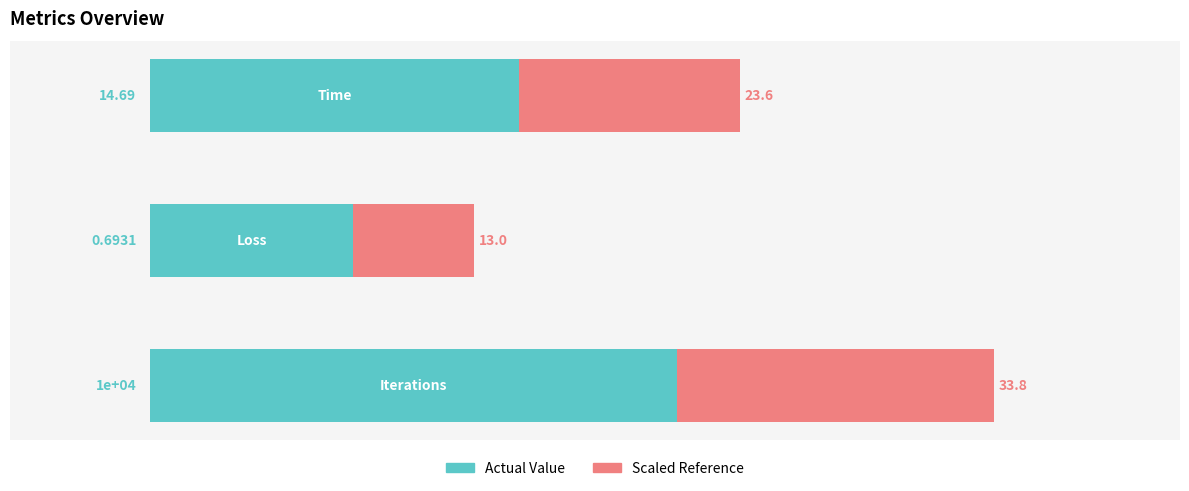

What is the difference between the maximum and minimum values in the Actual Value series?

34.7